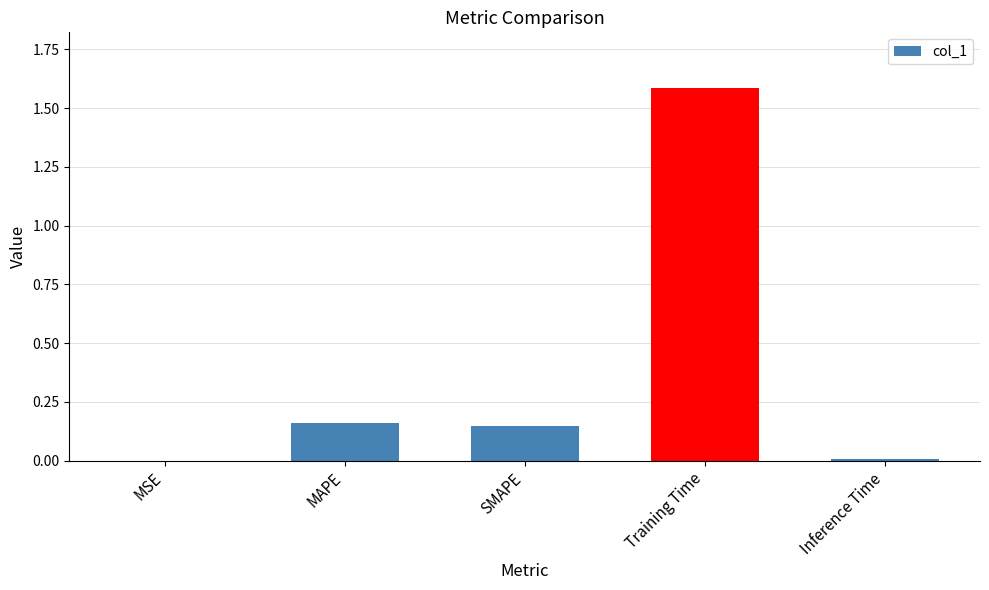

What is the change in value from SMAPE to Inference Time?

-0.1